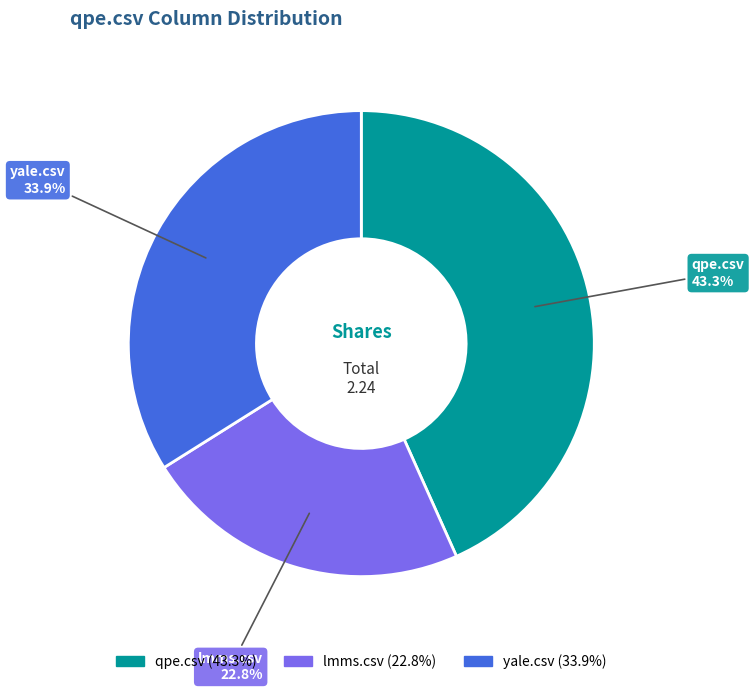

To the nearest percent, what portion does qpe.csv represent?

43%